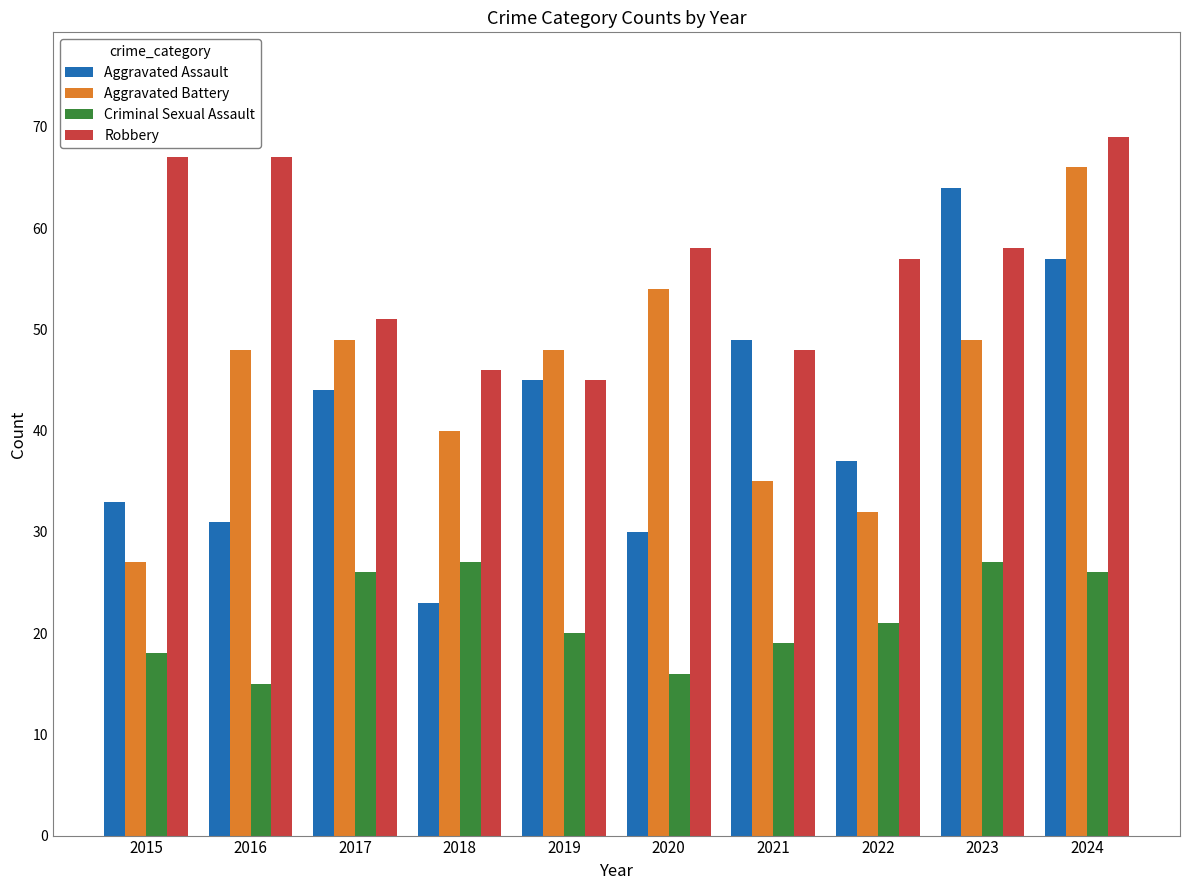

What is the maximum value shown in the chart?

69